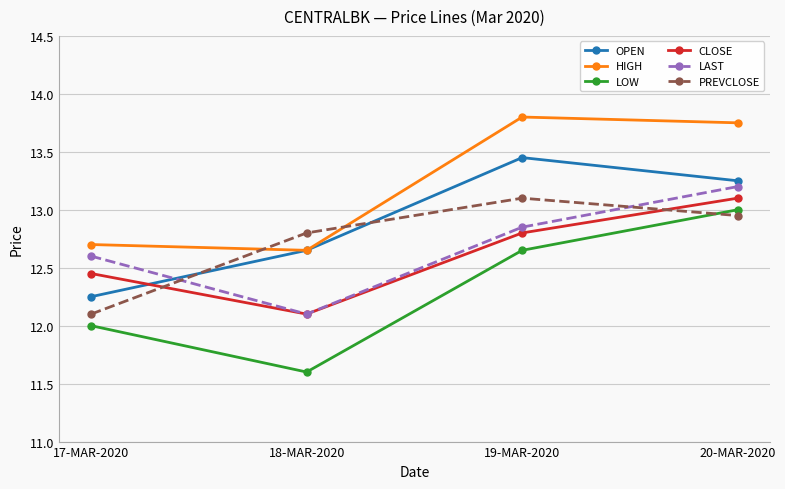

Count the OPEN values in the range 12 to 13.

2